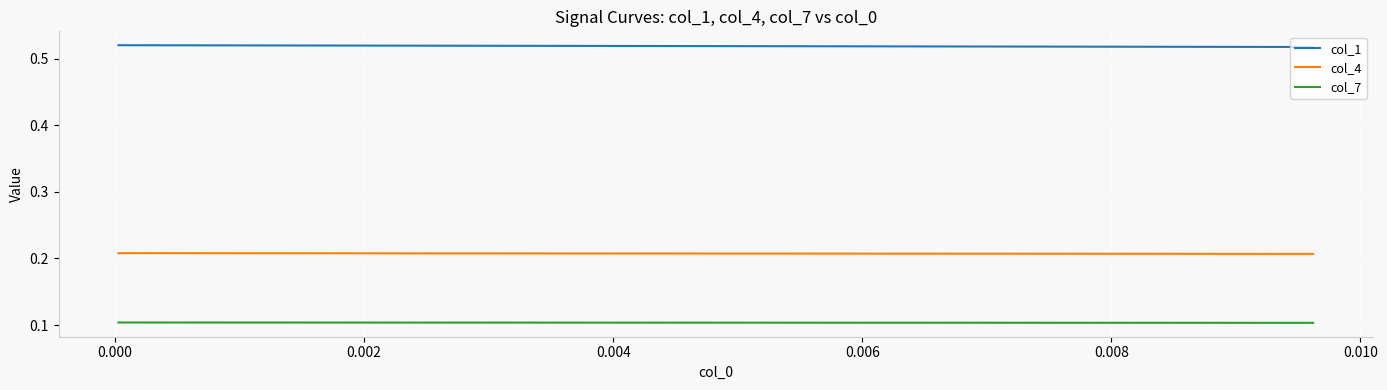

True or false: col_1 and col_7 cross at least once.

False